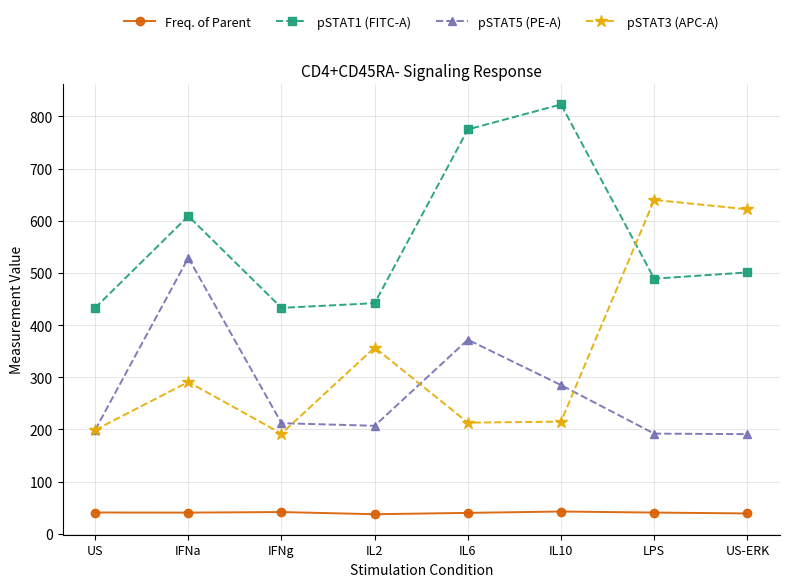

List the series in order of their peak value, highest first.

pSTAT1 (FITC-A), pSTAT3 (APC-A), pSTAT5 (PE-A), Freq. of Parent